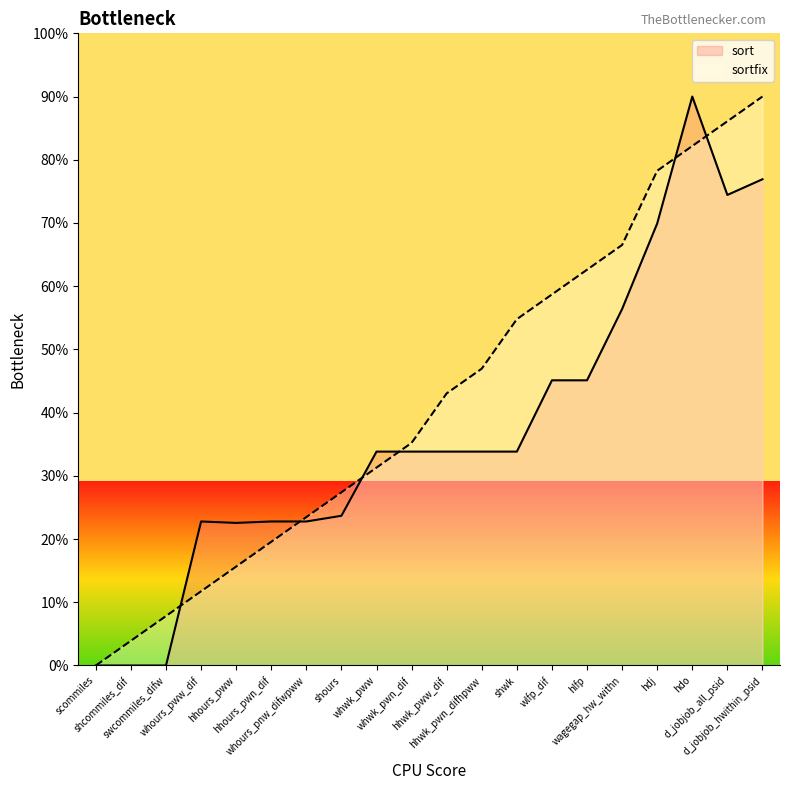

What is the difference between the highest and lowest values at swcommiles_difw?

7.8